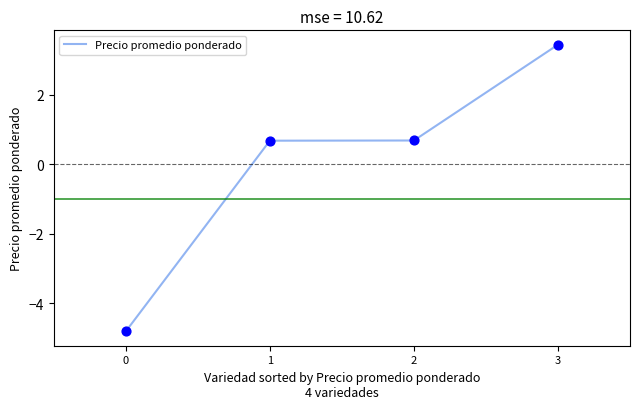

What is the change in value from 0 to 3?

+8.3